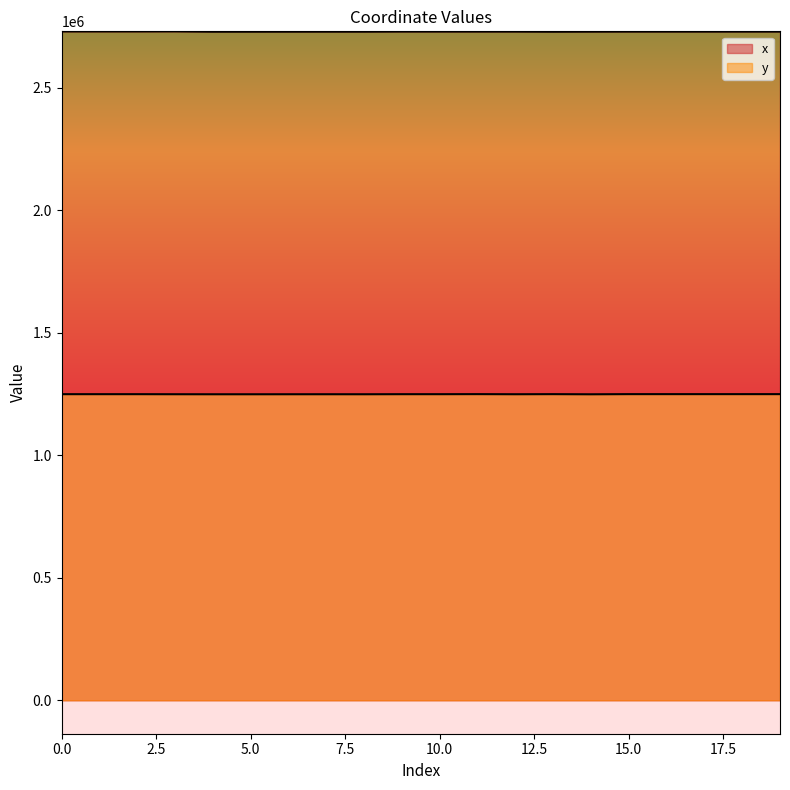

List the series in order of their peak value, highest first.

x, y